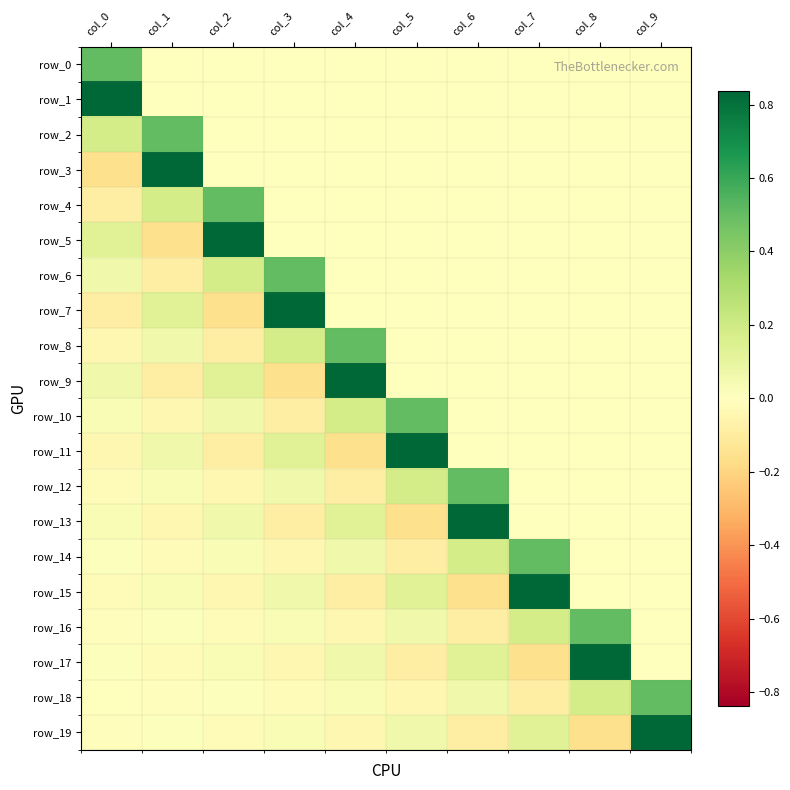

What is the average value of the row_11 series?

0.1